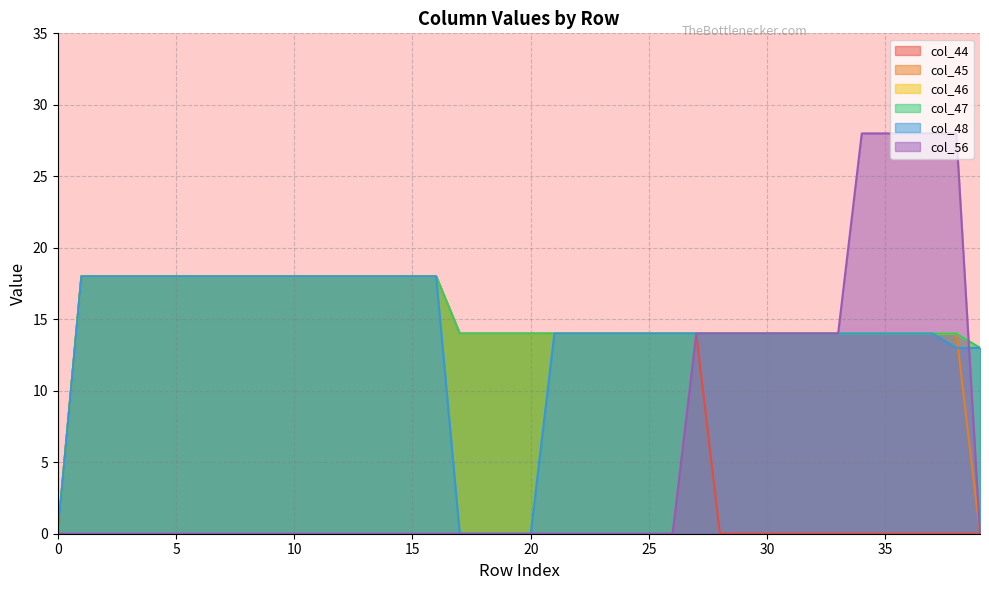

Count the number of categories in the chart.

40